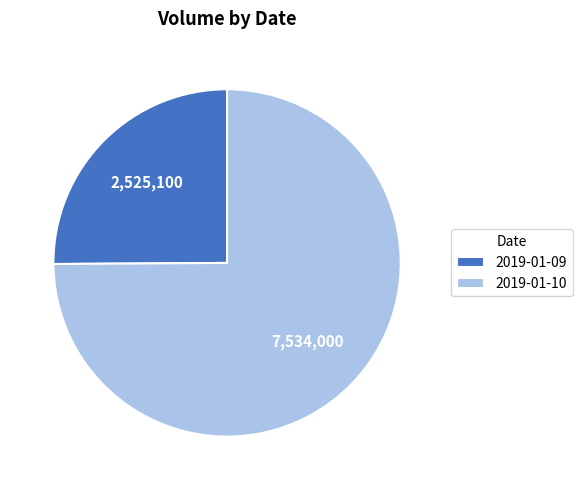

Combined, do 2019-01-09 and 2019-01-10 account for over 50%?

Yes